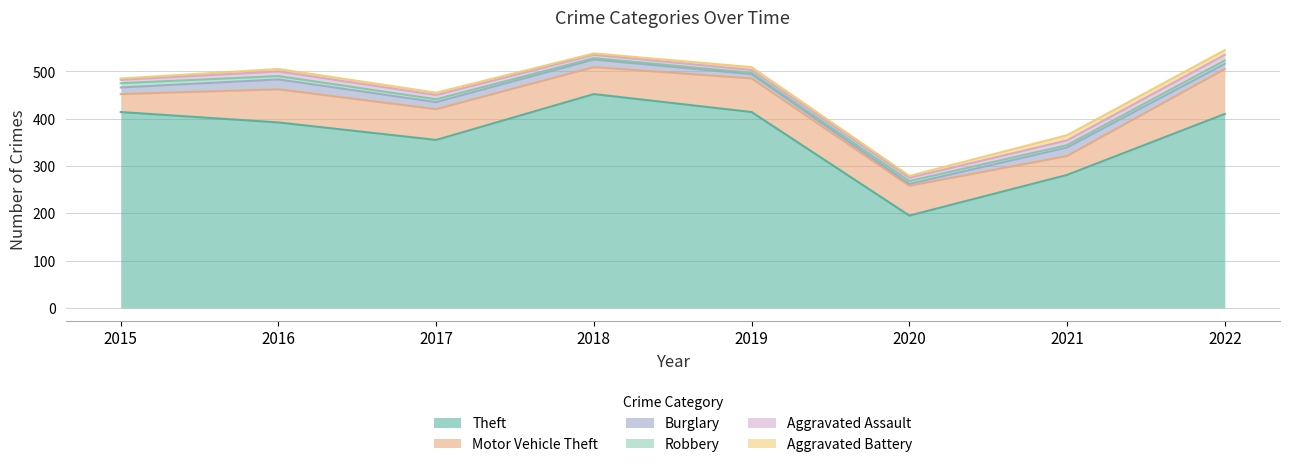

True or false: Motor Vehicle Theft has more than 2 interior local peaks.

False